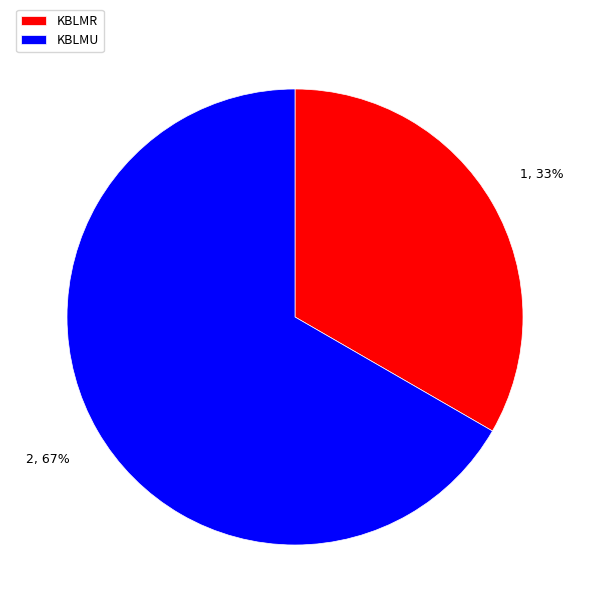

Rank the categories by value from highest to lowest.

KBLMU, KBLMR